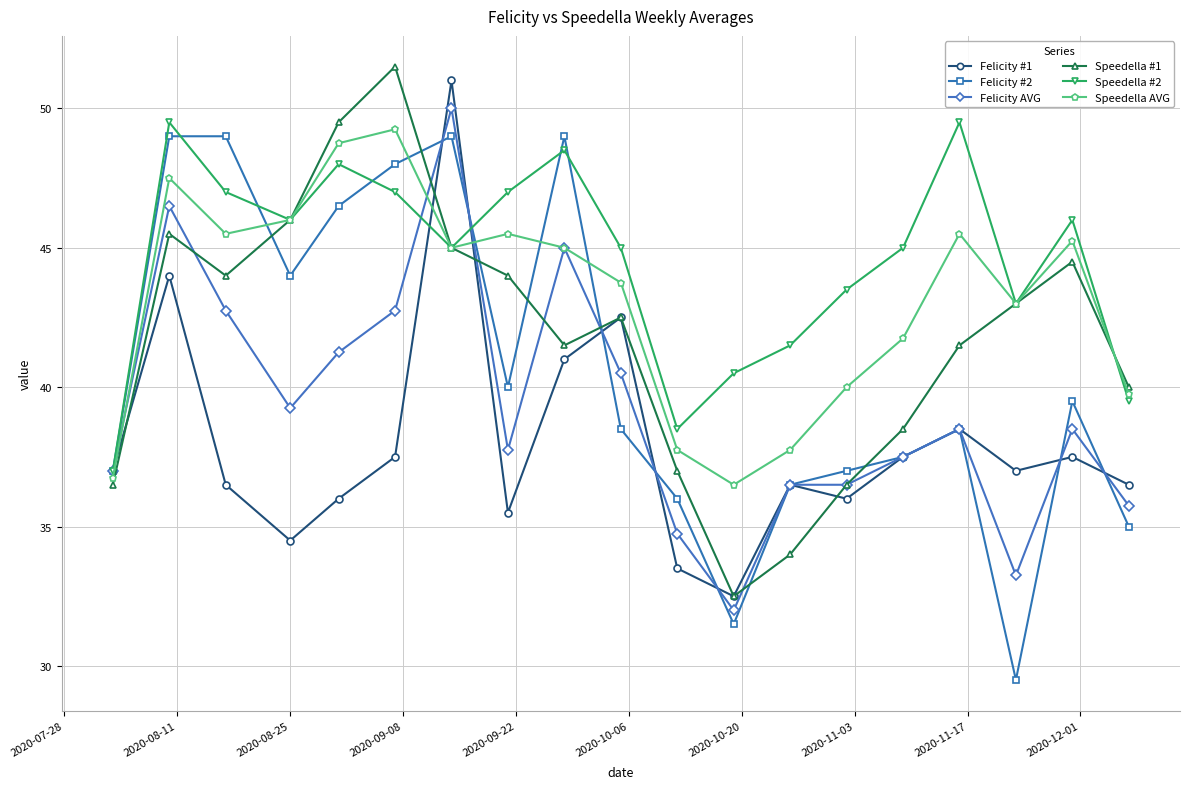

What is the maximum value shown in the chart?

51.5